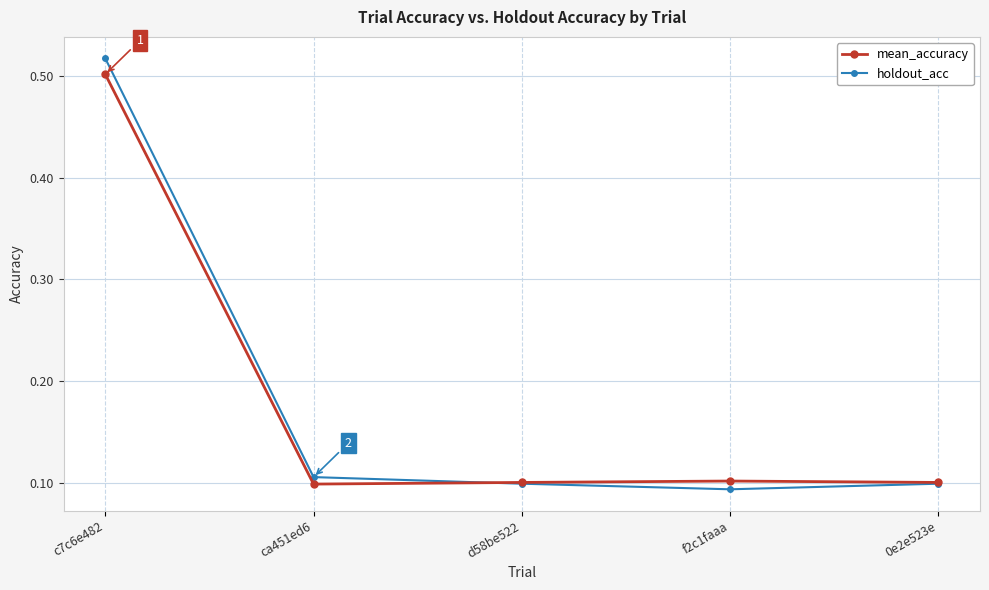

How many distinct data groups are displayed?

2